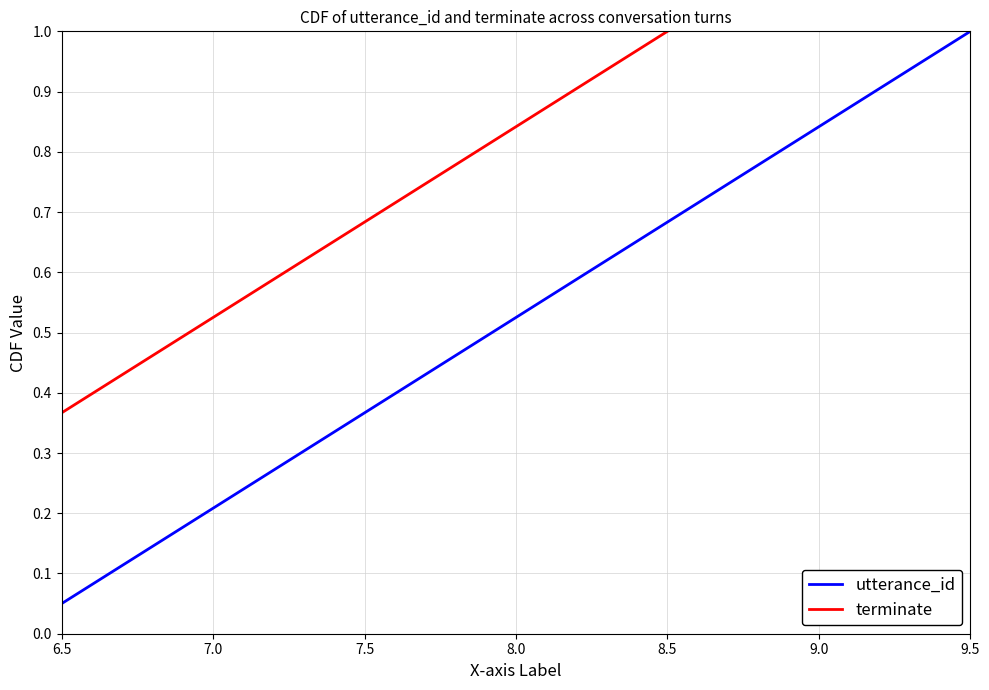

What are all the series names shown in the legend?

utterance_id, terminate